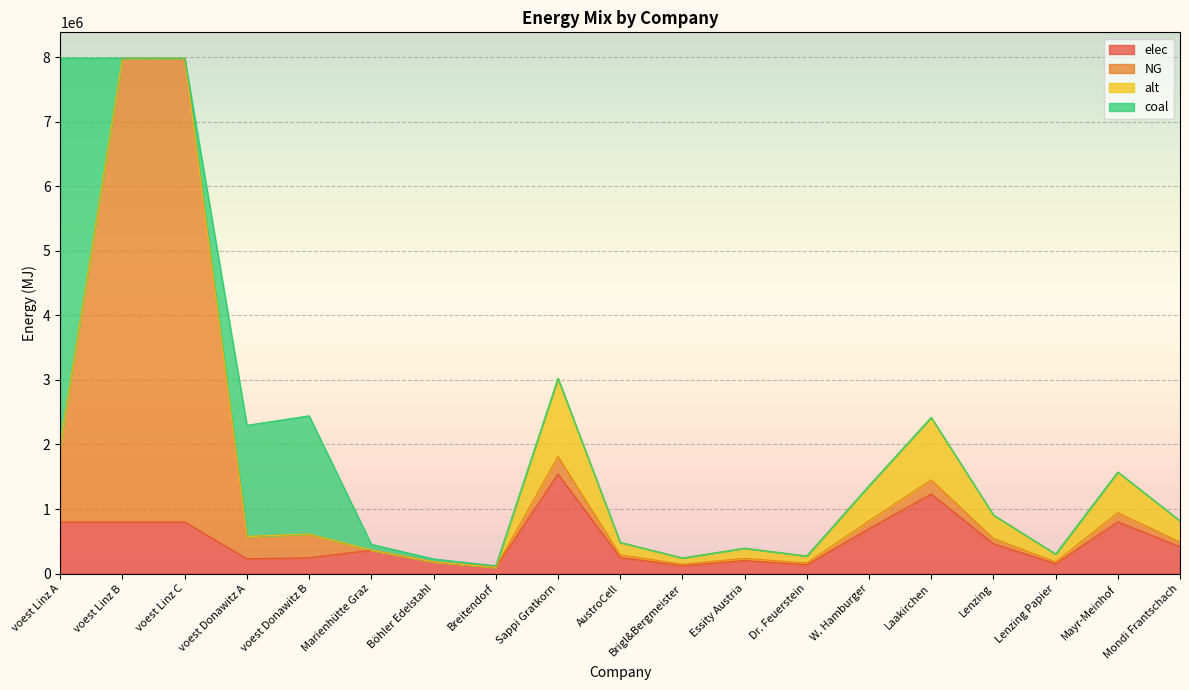

Which category has the highest value in the elec series?

Sappi Gratkorn